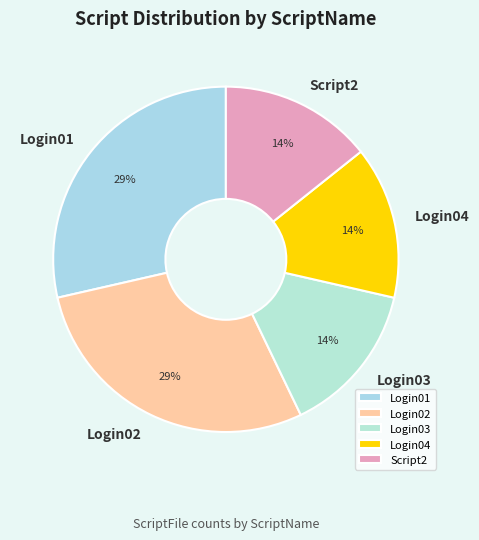

Does Login02 account for over 50% of the chart?

No